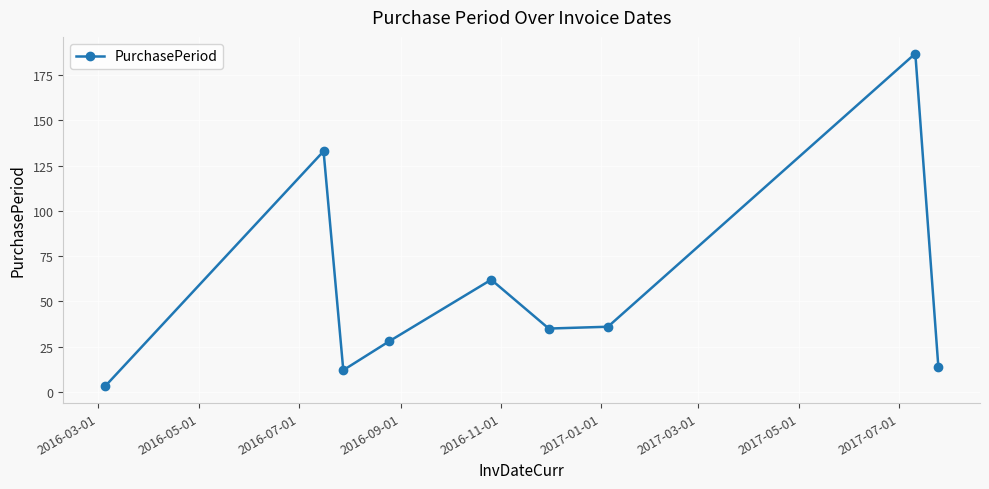

What is the maximum value shown in the chart?

187